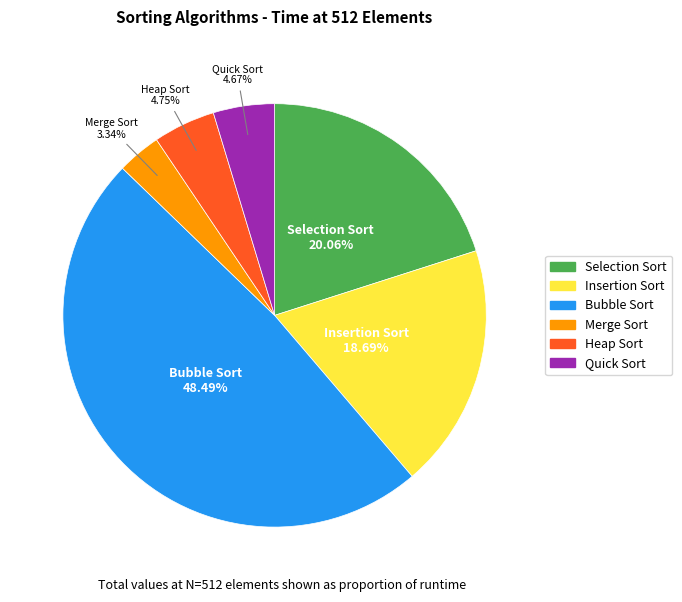

What is the largest slice in the pie chart?

Bubble Sort